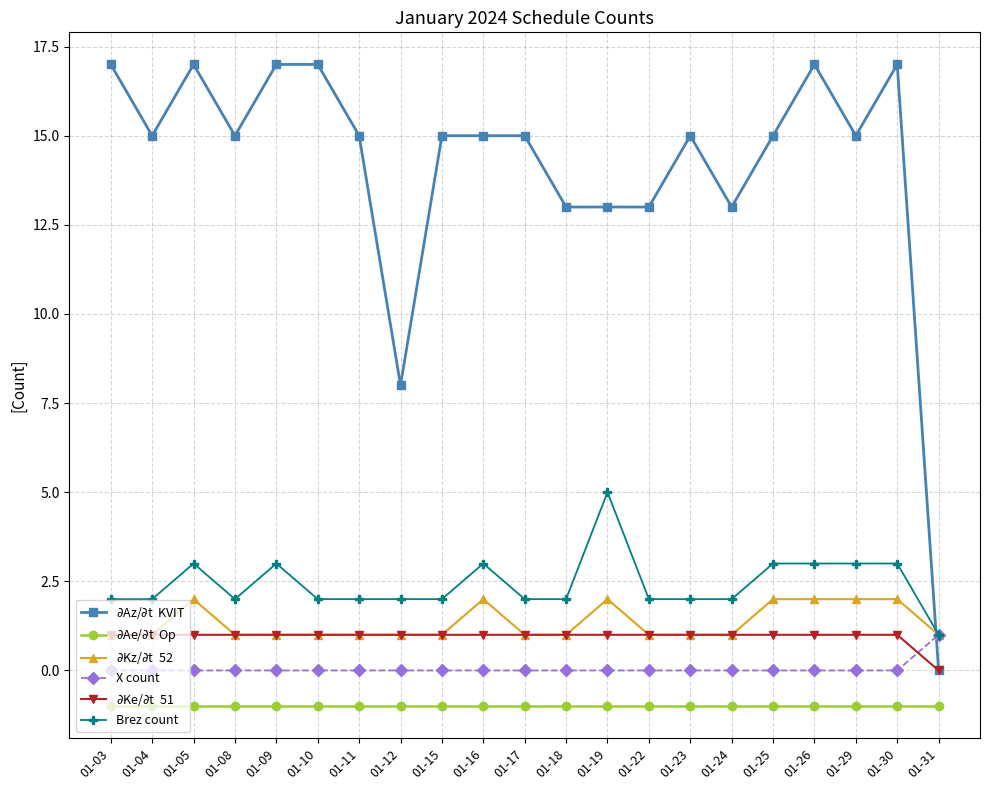

What is the maximum value shown in the chart?

17